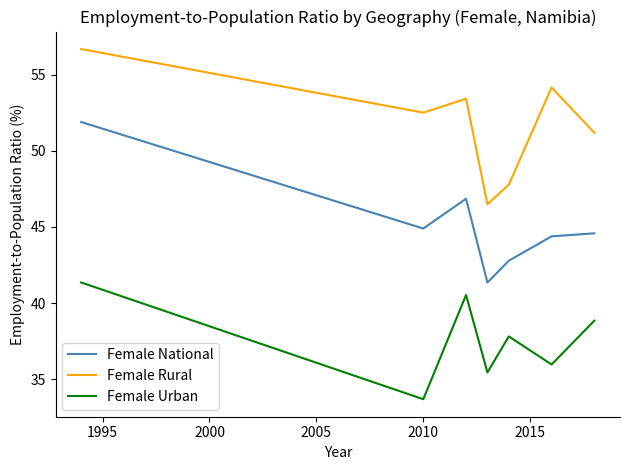

Which series has the largest total across all categories?

Female Rural